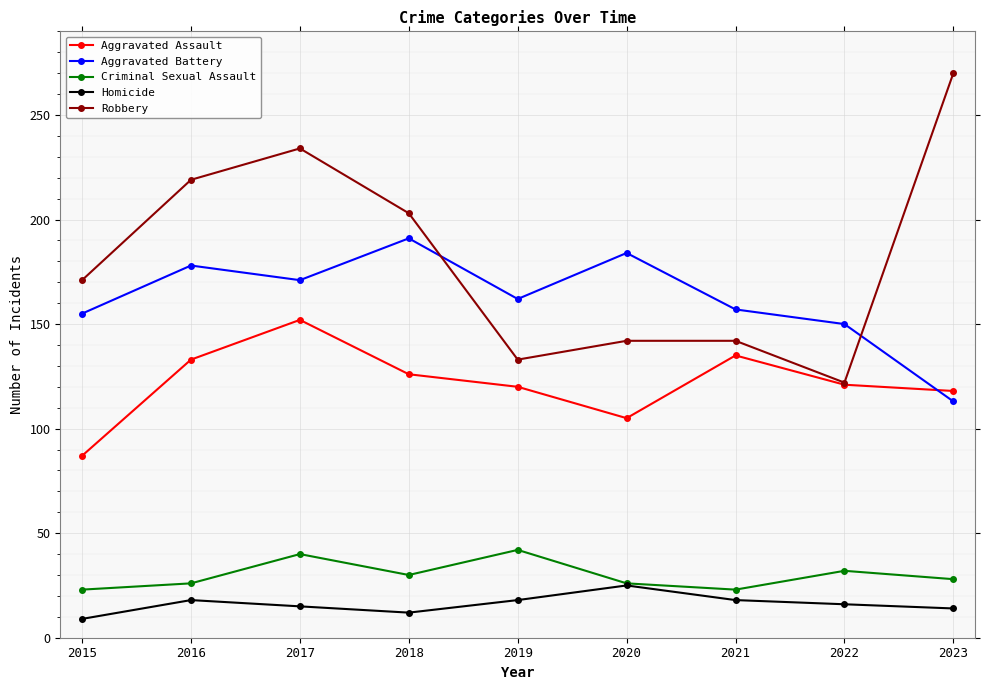

What is the sum of the Aggravated Assault values at 2017 and 2015?

239